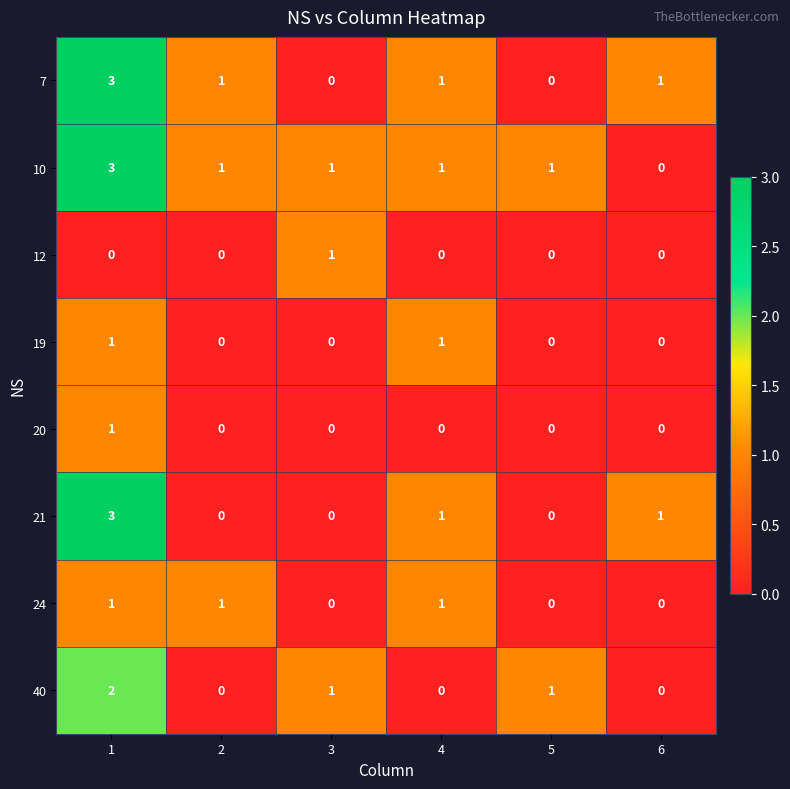

Count the 40 values in the range 0 to 1.

5